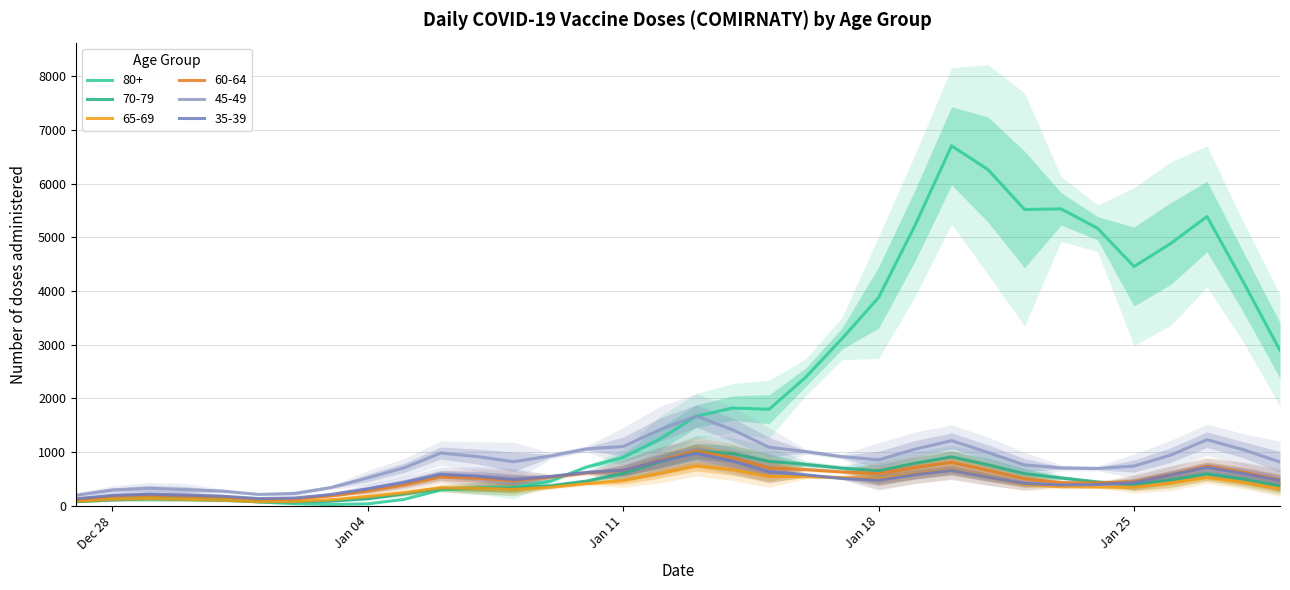

In 45-49, how many points are lower than both neighbors (excluding endpoints)?

4